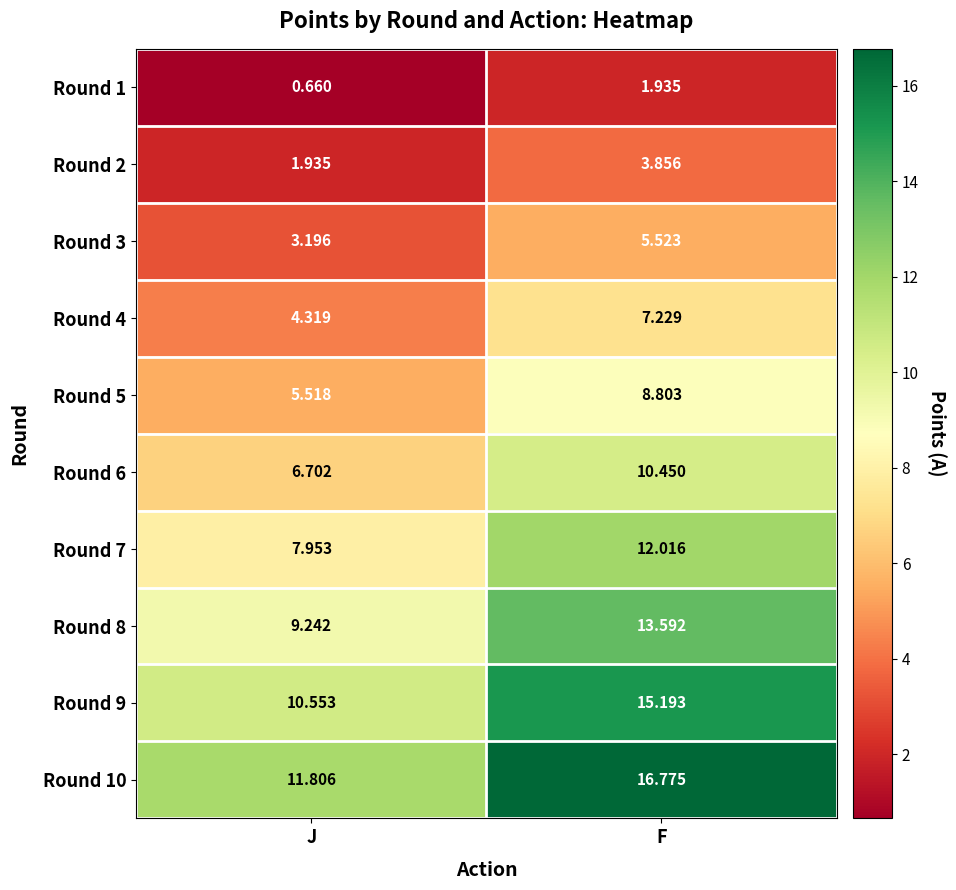

Which category has the lowest value in the Round 6 series?

J